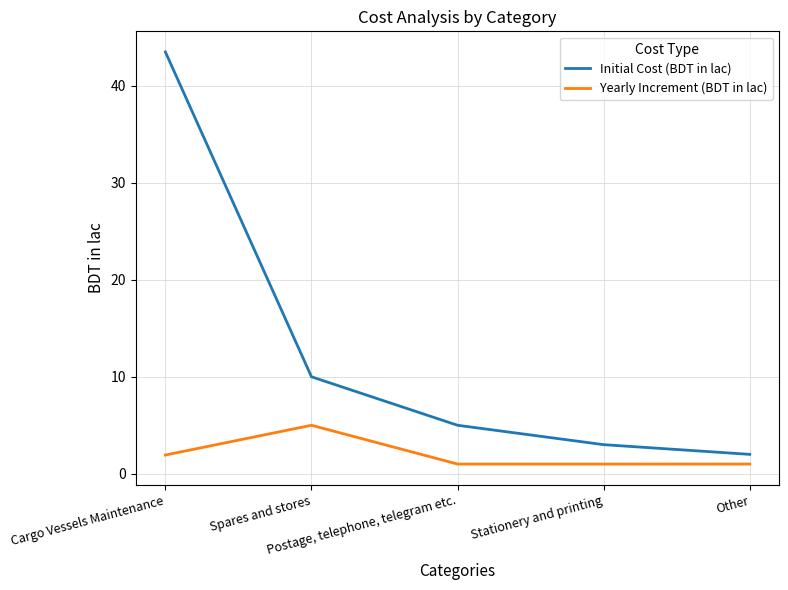

At how many categories does at least one series exceed 20?

1